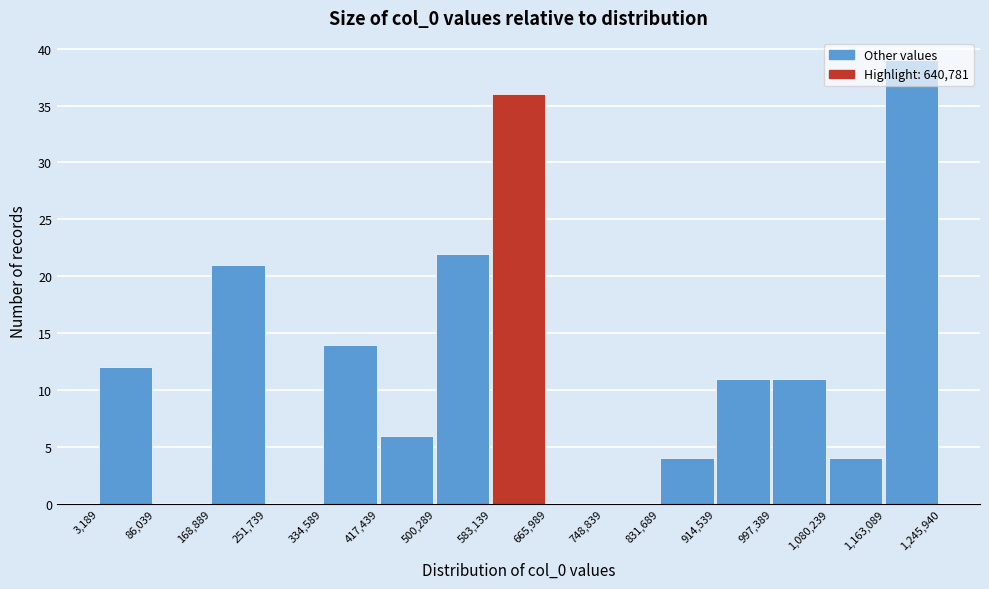

Reading left to right, transcribe this chart: for each bar, give the range it covers on the x-axis and its height. The values are not printed on the chart, so give them approximately, as read against the axis.

3,189 to 86,039: 12
86,039 to 168,889: 0
168,889 to 251,739: 21
251,739 to 334,589: 0
334,589 to 417,439: 14
417,439 to 500,289: 6
500,289 to 583,139: 22
583,139 to 665,989: 36
665,989 to 748,839: 0
748,839 to 831,689: 0
831,689 to 914,539: 4
914,539 to 997,389: 11
997,389 to 1,080,239: 11
1,080,239 to 1,163,089: 4
1,163,089 to 1,245,940: 39